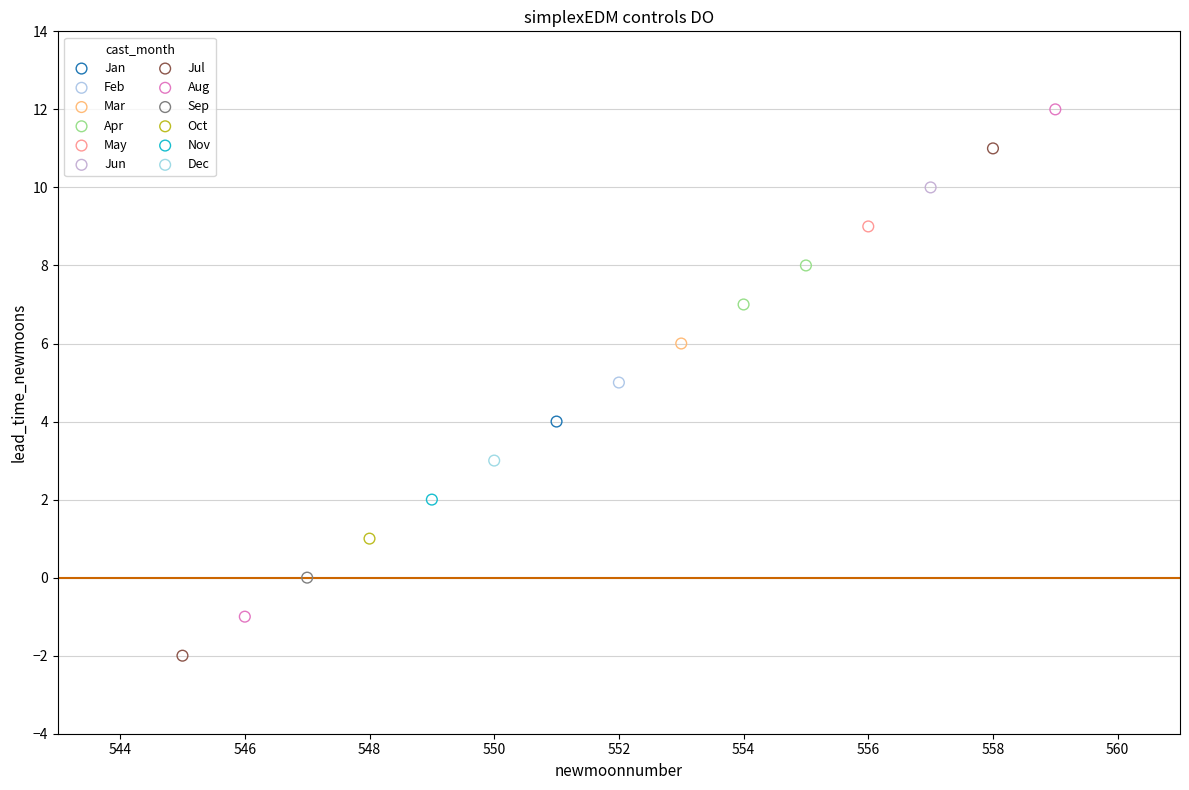

What are all the series names shown in the legend?

Jan, Feb, Mar, Apr, May, Jun, Jul, Aug, Sep, Oct, Nov, Dec